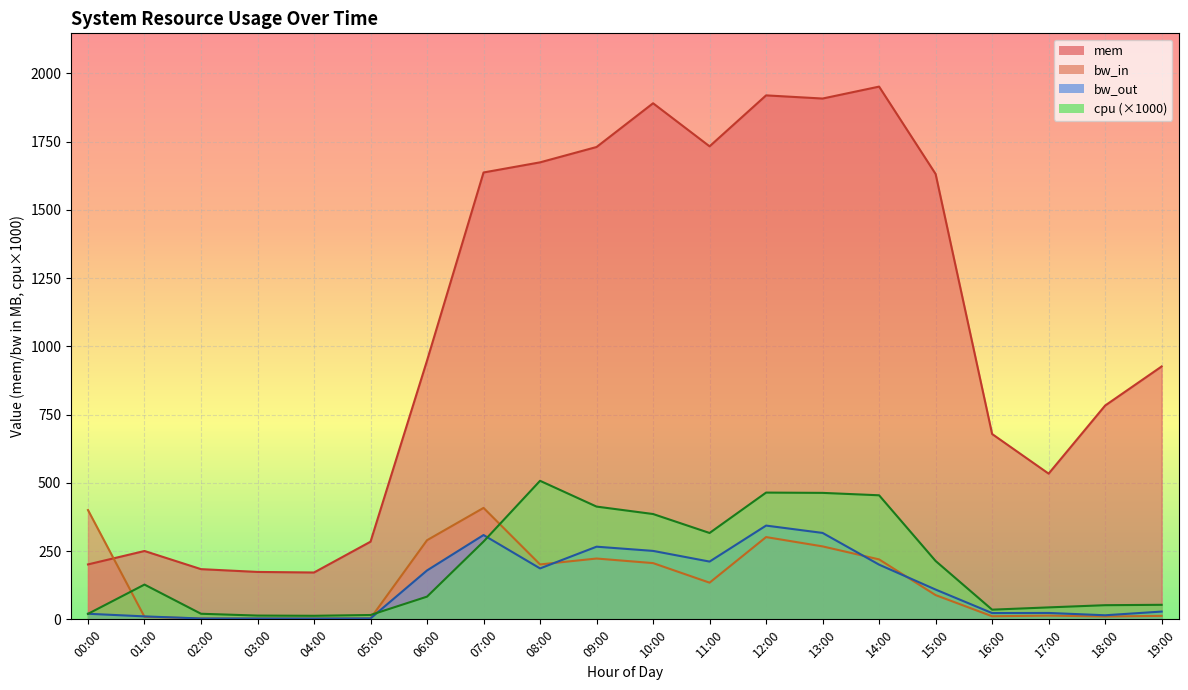

What is the maximum value shown in the chart?

1951.1